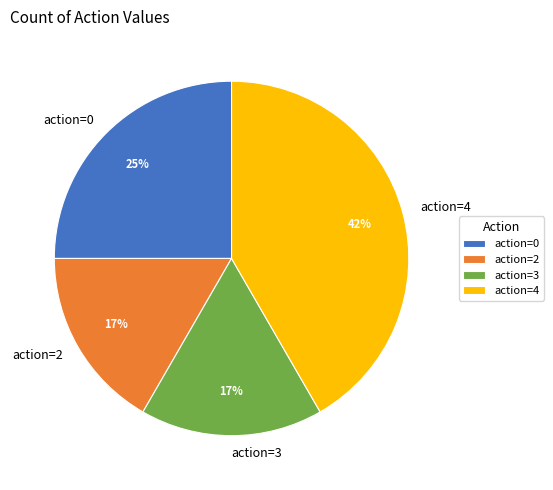

How many slices are in this pie chart?

4